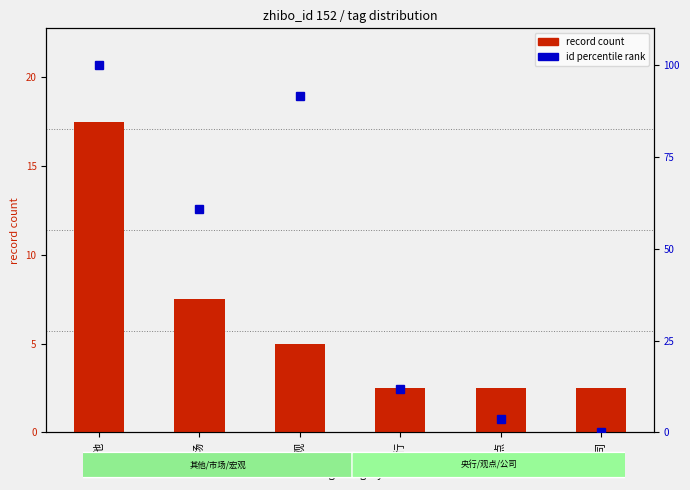

Reading right to left, list all the values displayed in this chart.

record count: 2.5	2.5	2.5	5.0	7.5	17.5
id percentile rank: 0.0	3.6	11.9	91.7	60.7	100.0